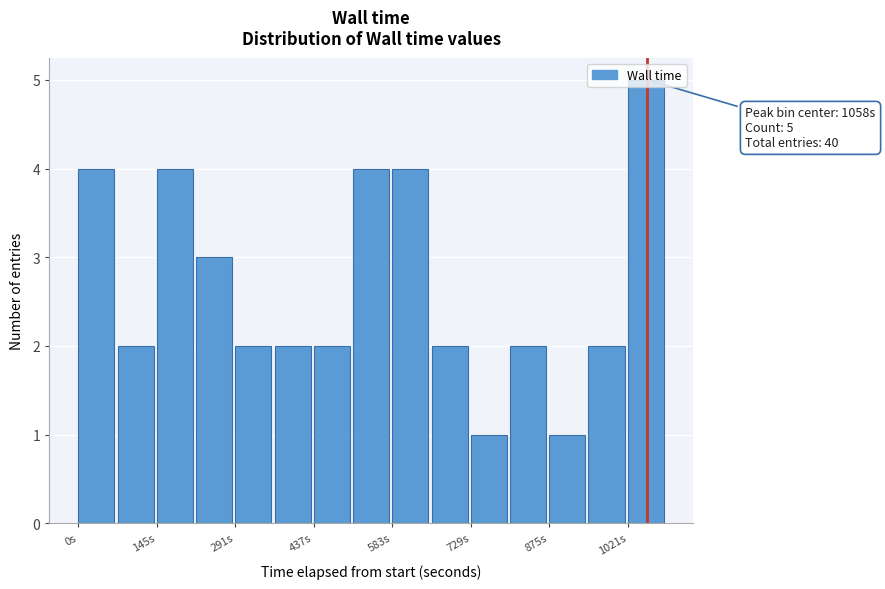

Read against the x-axis, roughly where is the centre of the tallest bar?

1060